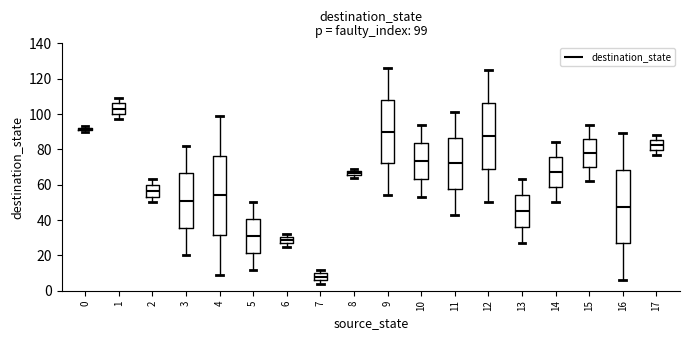

Which box has the lowest median line?

7